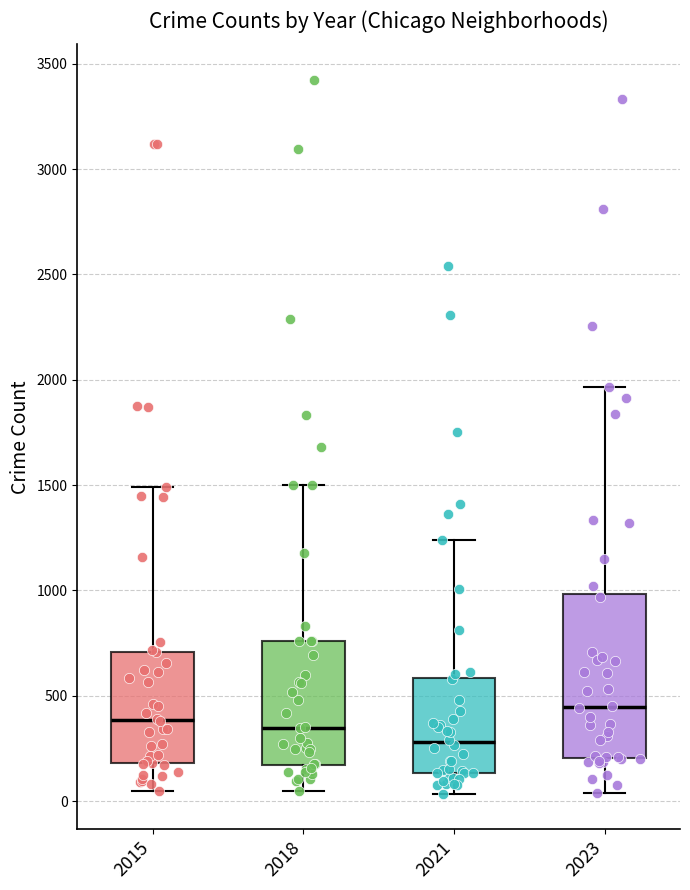

Reading left to right, transcribe this box plot: for each box, give where its median line is, the range the box spans, and where its two whiskers end, as read against the y-axis. The values are not printed on the chart, so give them approximately, as read against the axis.

2015: median 400, box 200 to 700, whiskers 50 to 1500
2018: median 350, box 150 to 750, whiskers 50 to 1500
2021: median 300, box 150 to 600, whiskers 50 to 1250
2023: median 450, box 200 to 1000, whiskers 50 to 1950